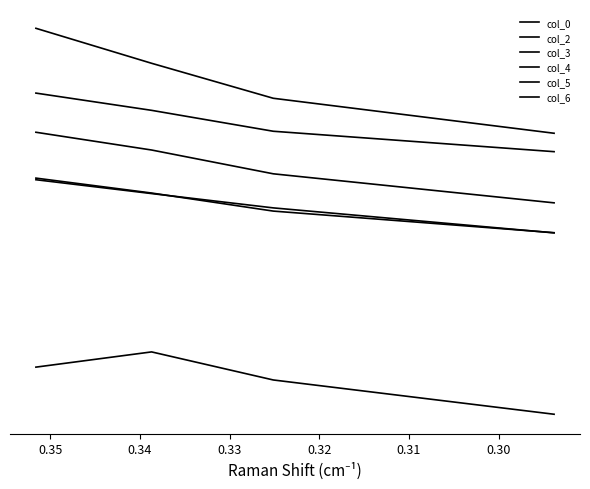

How many data points does each series have?

4